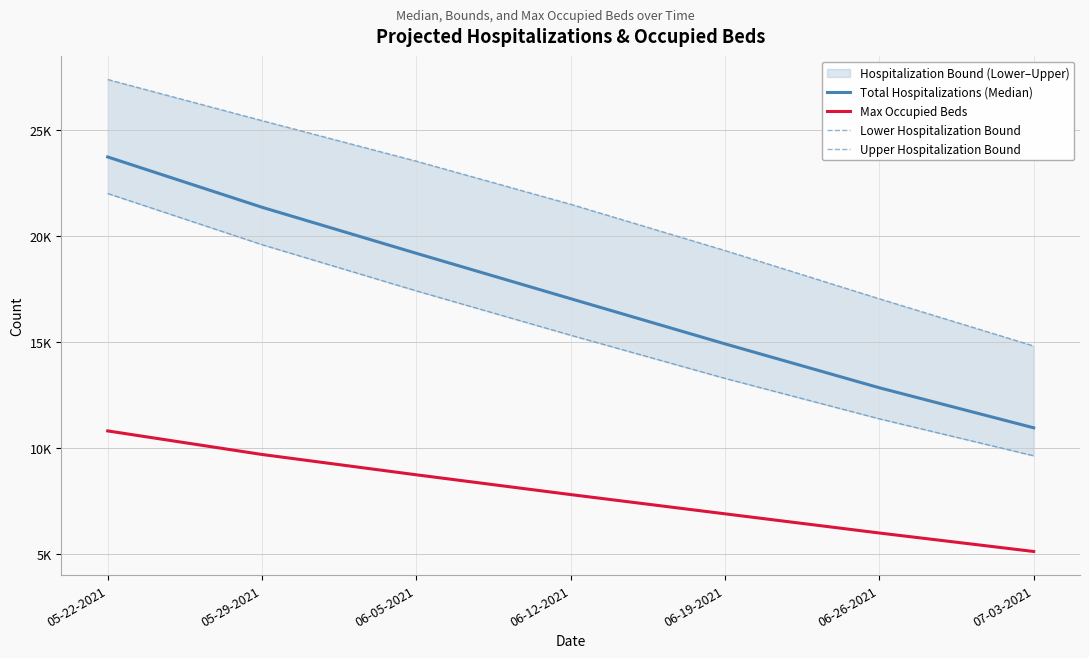

At which category is the sum across all series the highest?

05-22-2021